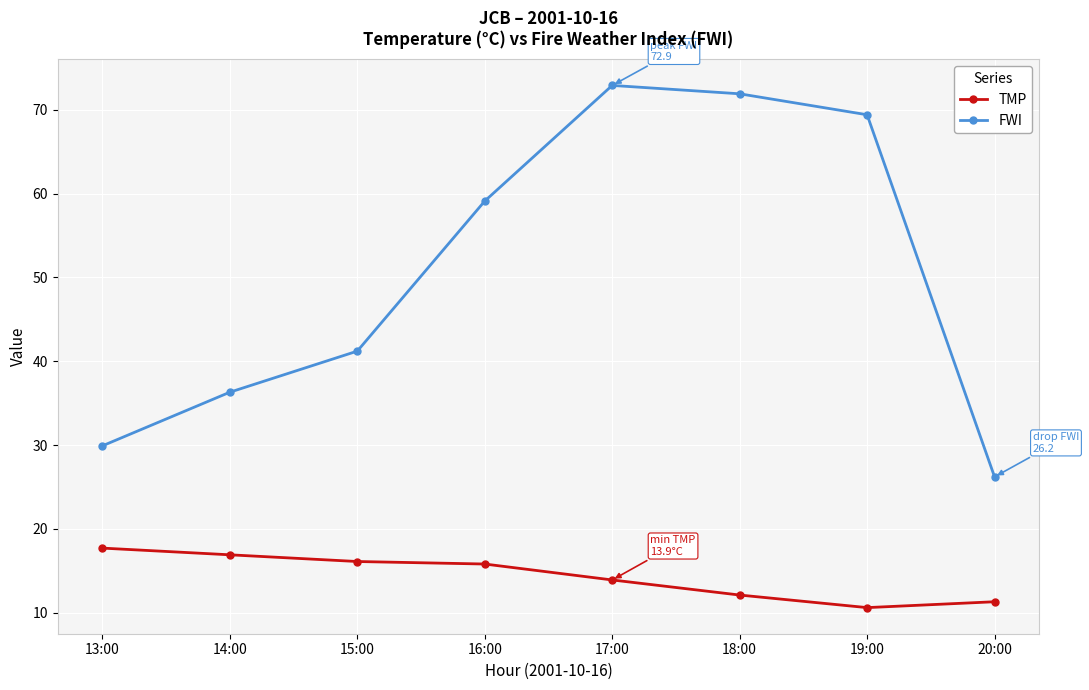

How many data points in FWI are above 59?

4